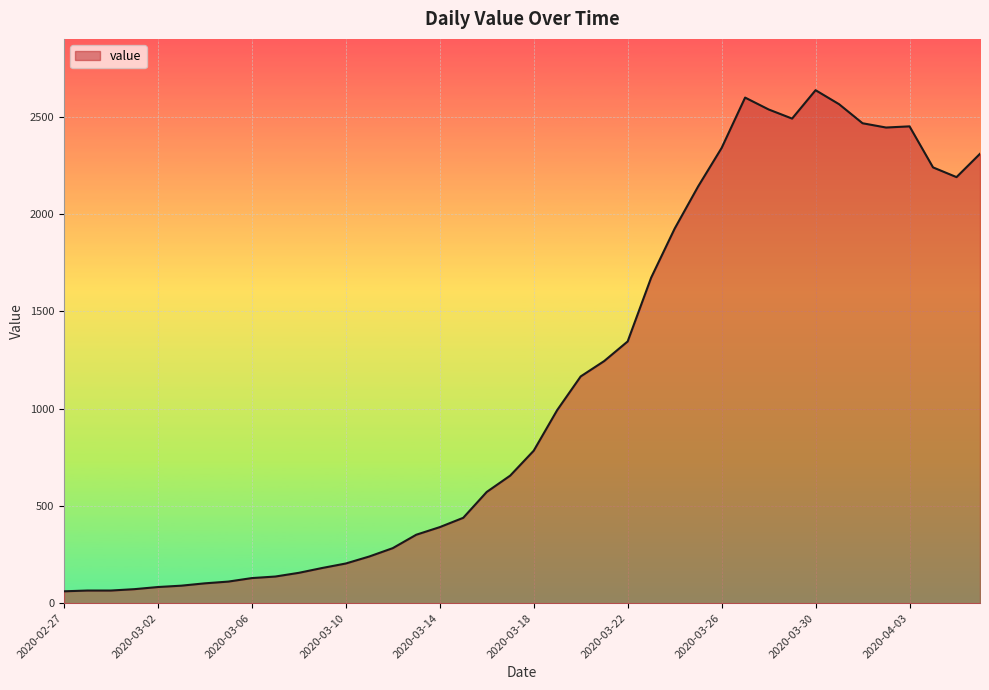

What is the minimum value shown in the chart?

61